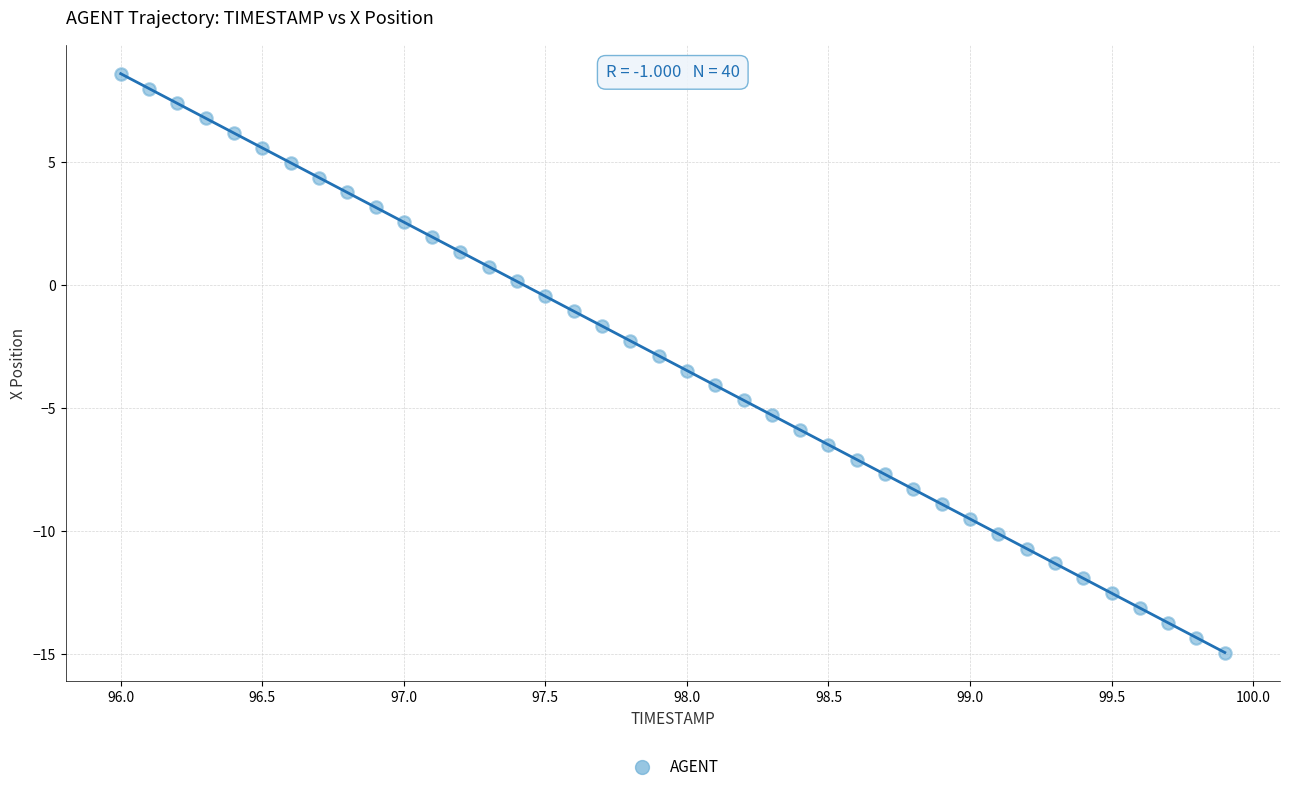

What is the range of Y values (max minus min)?

23.5